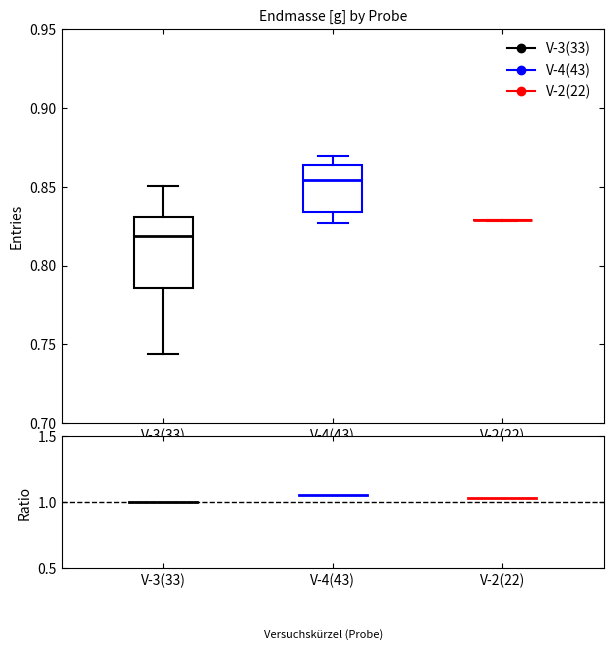

Reading left to right, read every box against the y-axis: the position of its median line, the range the box covers, and the ends of its whiskers. The values are not printed on the chart, so give them approximately, as read against the axis.

V-3(33): median 0.820, box 0.785 to 0.830, whiskers 0.745 to 0.850
V-4(43): median 0.855, box 0.835 to 0.865, whiskers 0.825 to 0.870
V-2(22): box collapsed to a line at 0.830, whiskers 0.830 to 0.830